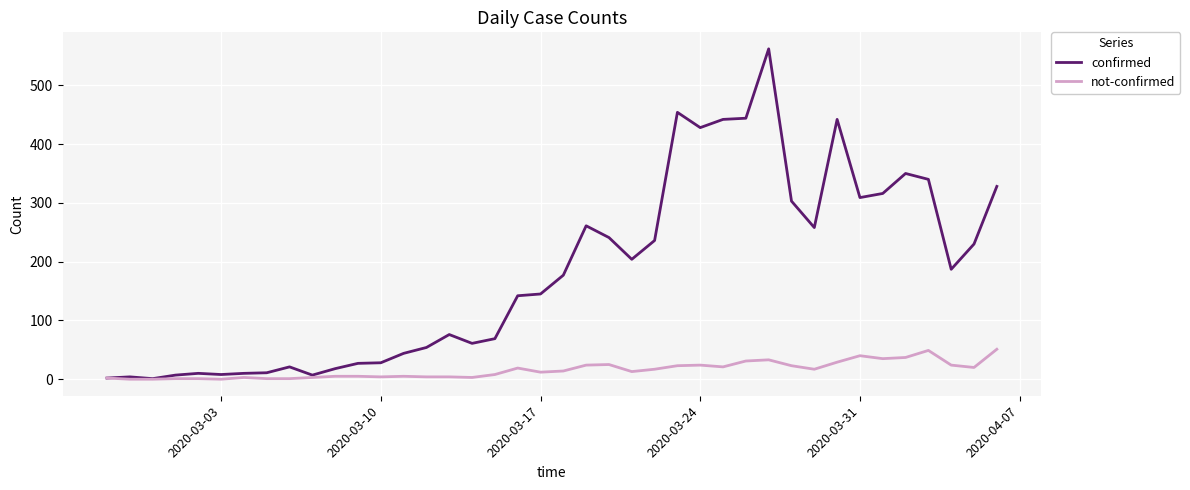

At how many categories does at least one series exceed 467?

1